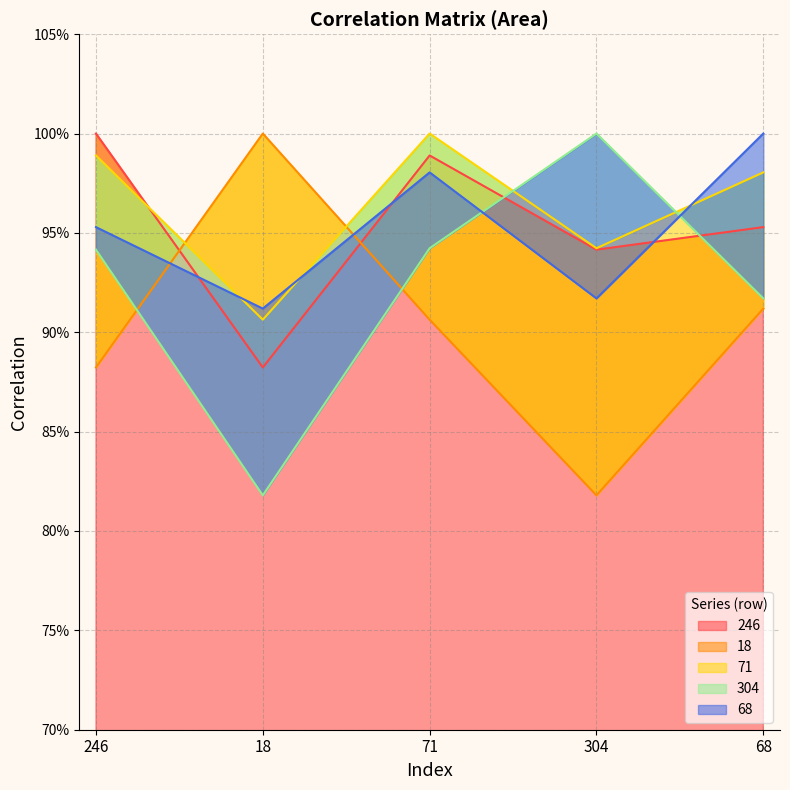

Rank the series at 18 from highest to lowest value.

18, 68, 71, 246, 304